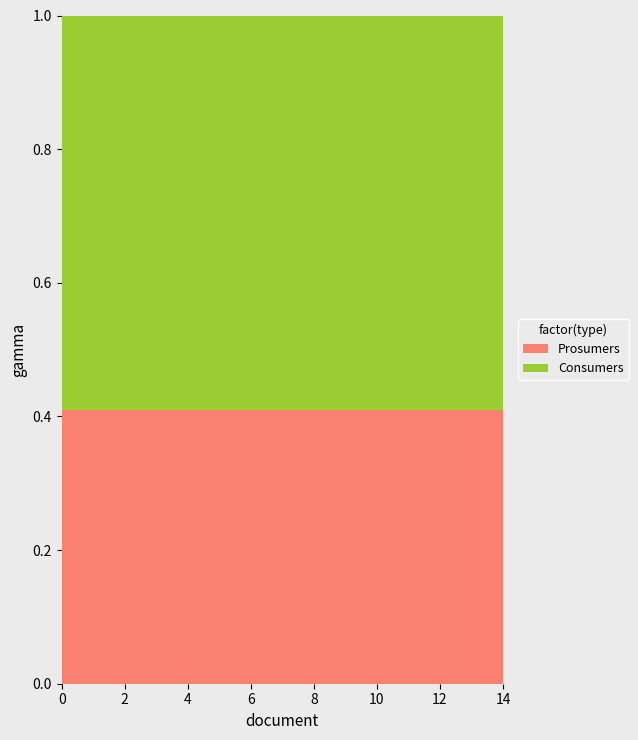

What is the total value across all series at 6?

1.0